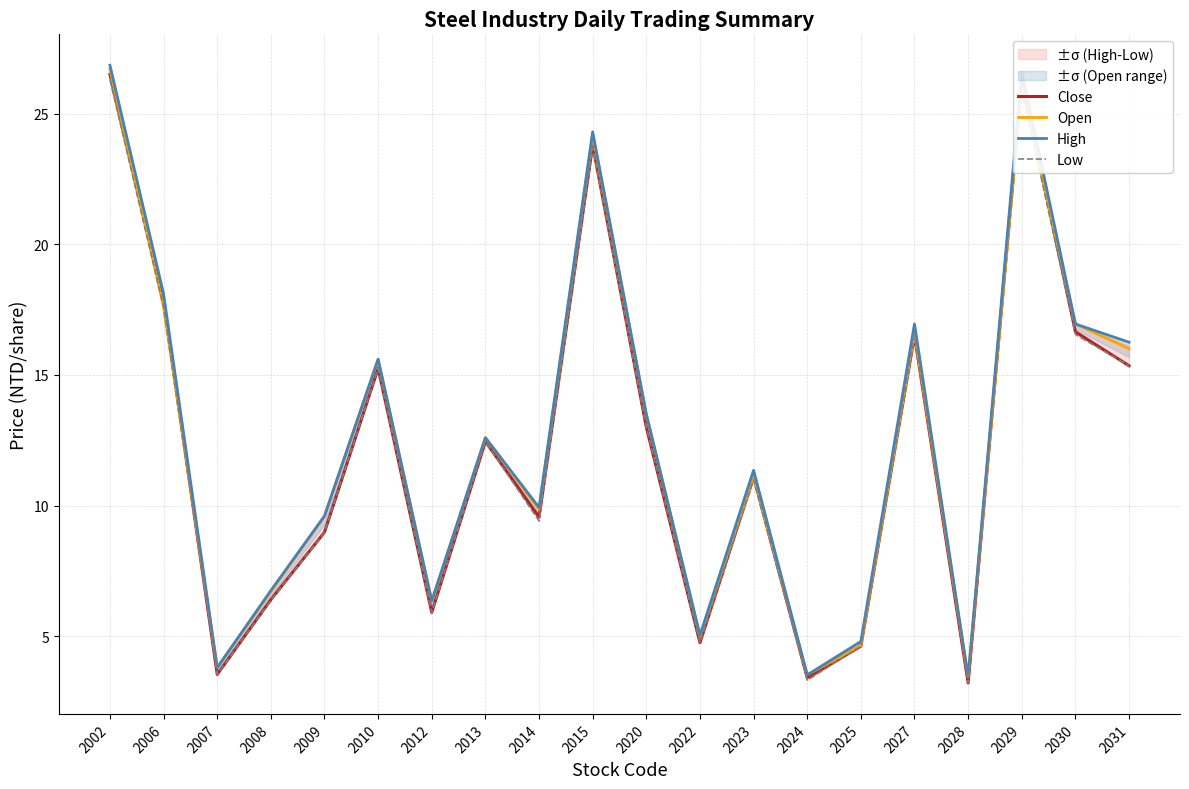

List the series in order of their peak value, lowest first.

Low, Close, Open, High